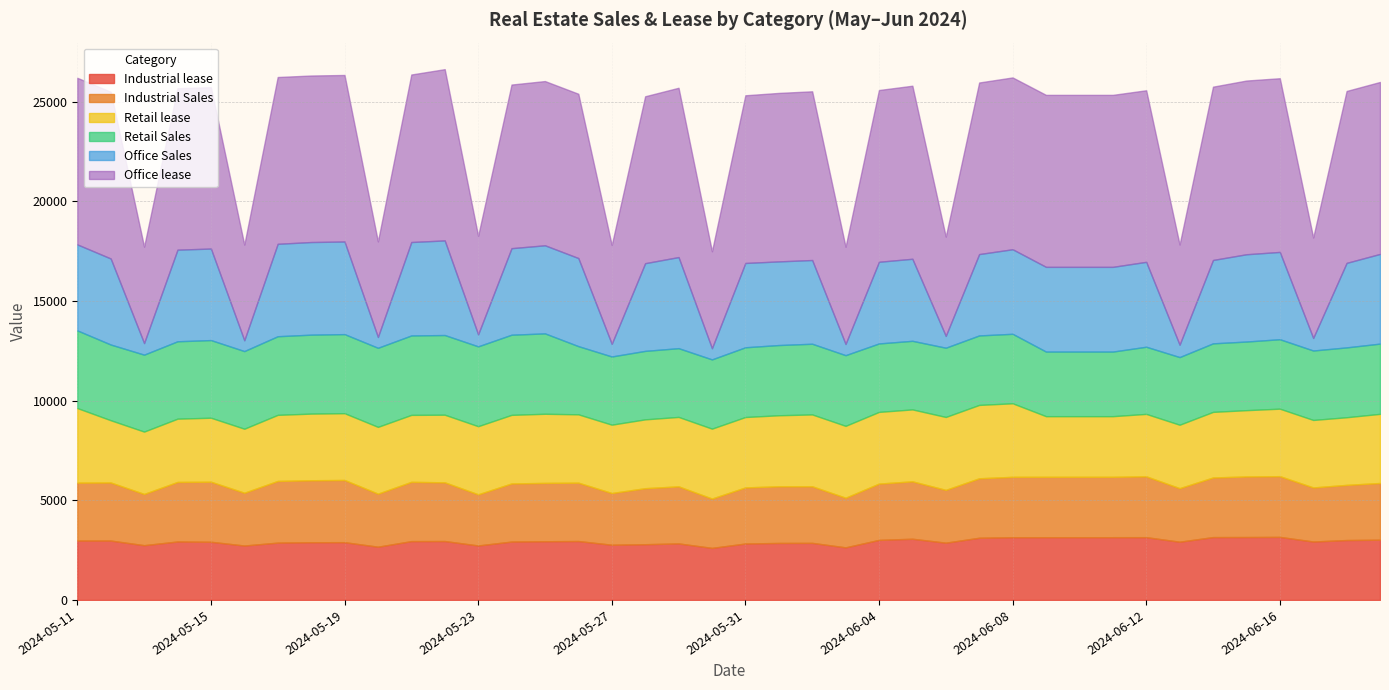

Reading left to right, extract all data points from this chart.

Retail Sales: 3894	3797	3859	3882	3894	3894	3943	3960	3966	3966	3984	3996	4004	4020	4032	3420	3420	3434	3448	3473	3498	3522	3545	3545	3433	3440	3473	3485	3485	3240	3240	3240	3368	3393	3437	3442	3483	3483	3503	3523
Retail lease: 3741	3123	3128	3173	3211	3211	3315	3342	3350	3350	3359	3392	3418	3440	3468	3428	3428	3453	3483	3507	3531	3562	3605	3605	3596	3608	3658	3680	3689	3041	3041	3041	3132	3182	3291	3325	3386	3386	3393	3468
Office Sales: 4314	4316	581	4595	4592	542	4636	4646	4646	543	4687	4746	601	4341	4419	4419	633	4399	4570	561	4229	4196	4200	561	4097	4116	593	4081	4242	4250	4250	4250	4259	621	4182	4378	4379	630	4240	4499
Office lease: 8357	8364	4837	8099	8093	4799	8367	8353	8353	4793	8403	8591	4944	8208	8238	8241	4959	8373	8492	4863	8412	8451	8463	4877	8615	8680	4980	8607	8618	8627	8627	8627	8606	5025	8694	8714	8713	5039	8623	8626
Industrial Sales: 2905	2913	2570	2987	3012	2648	3094	3109	3120	2661	2973	2945	2565	2915	2926	2928	2594	2810	2862	2475	2814	2843	2838	2490	2824	2880	2648	2983	3029	3029	3029	3029	3052	2686	2990	3039	3046	2712	2767	2845
Industrial lease: 2979	2978	2746	2932	2917	2729	2875	2895	2897	2670	2950	2954	2732	2928	2944	2954	2769	2795	2835	2610	2830	2858	2862	2637	3012	3069	2872	3119	3146	3147	3147	3147	3148	2920	3152	3155	3162	2930	3004	3021